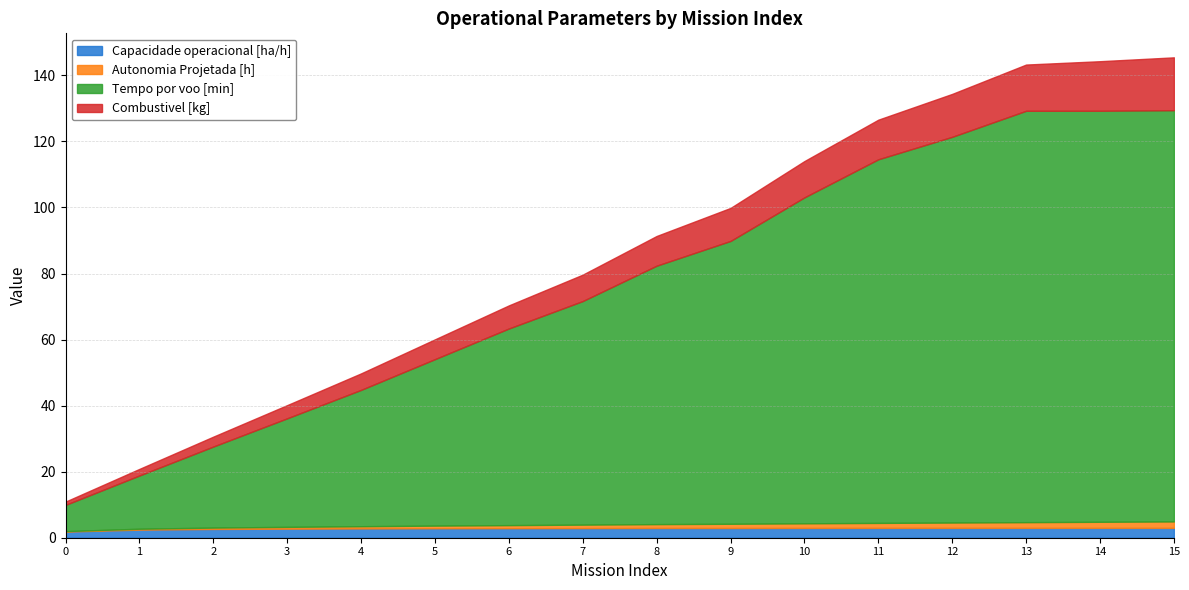

What is the value of the Combustivel [kg] point at the 13th from the left?

13.0